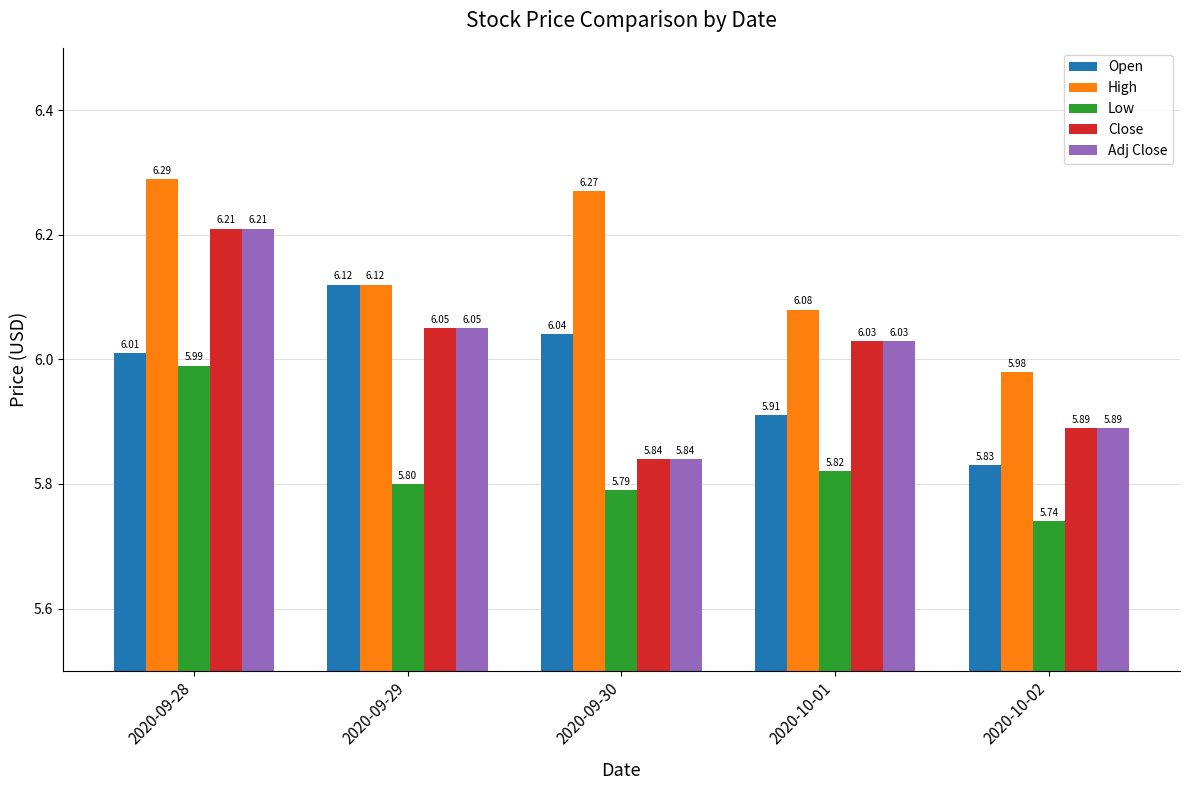

How many groups of bars are there?

5